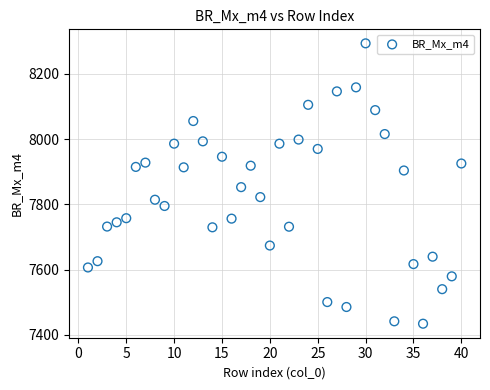

What Y value in the scatter plot is closest to 7863?

7852.7